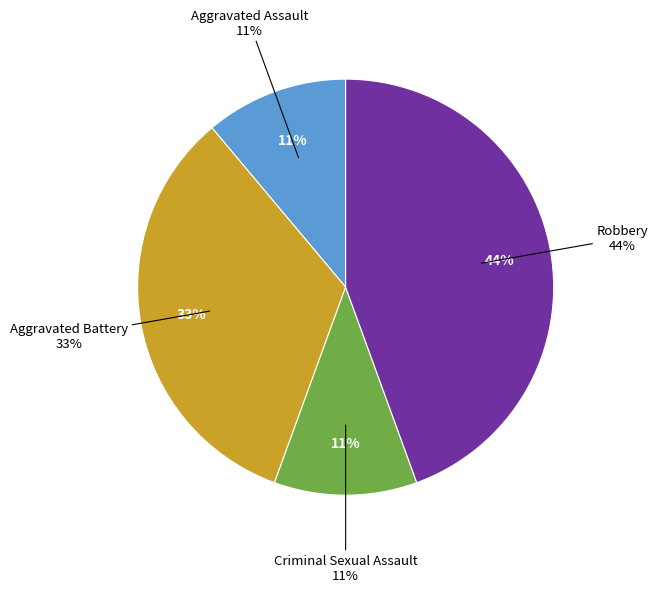

To the nearest percent, what portion does Robbery represent?

44%